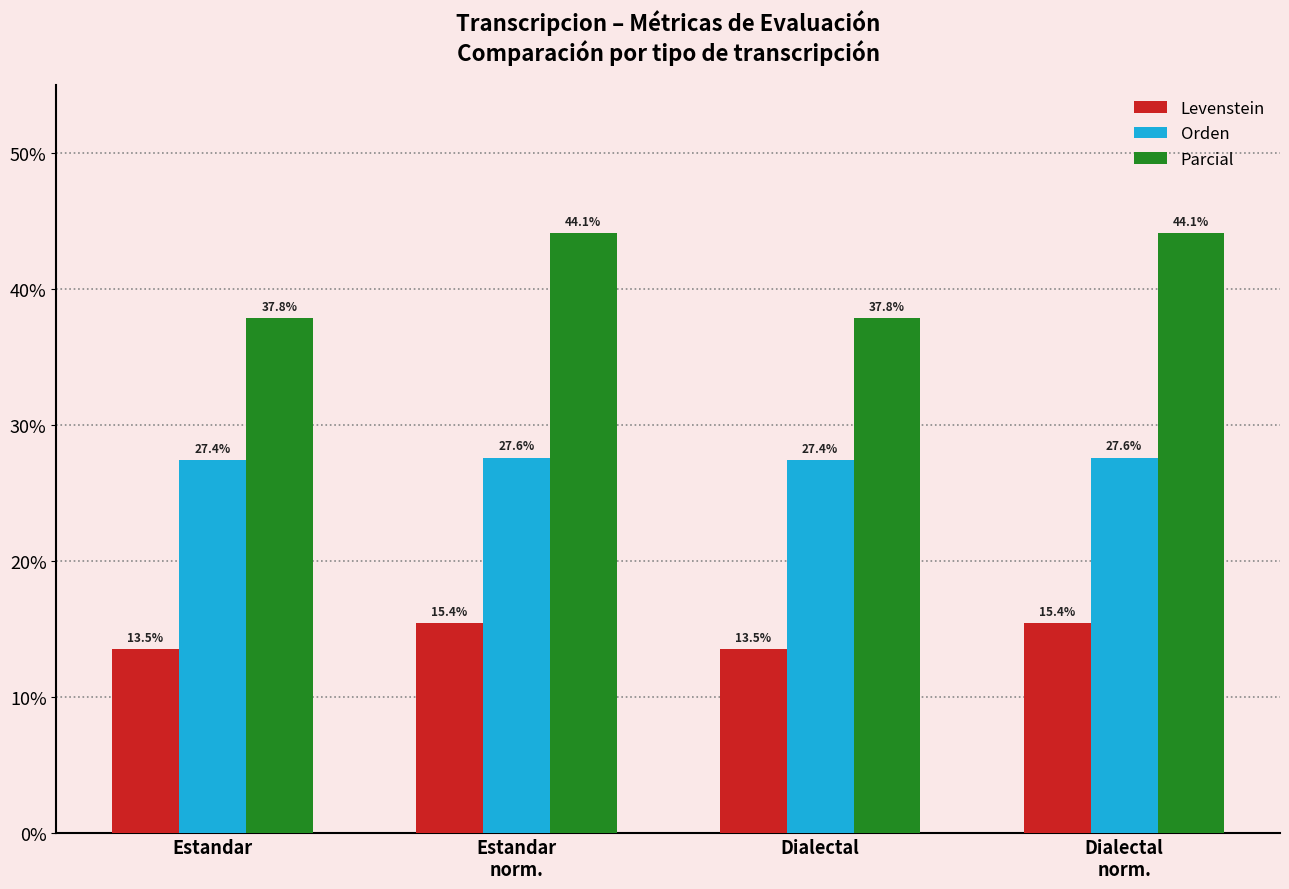

What is the total value across all series at Dialectal
norm.?

87.1